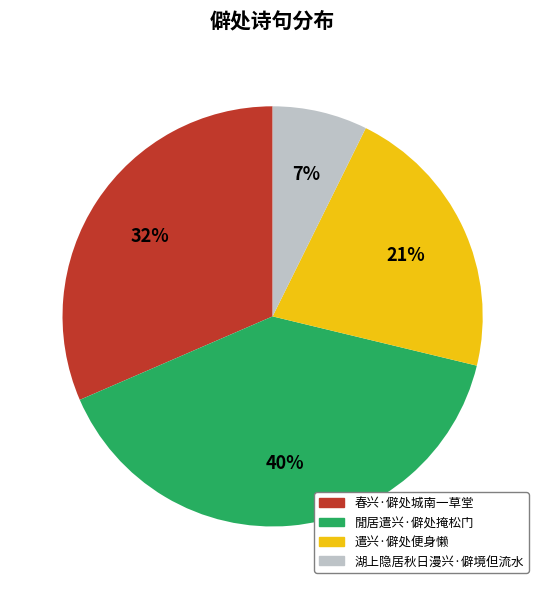

Does any single category account for the majority?

No